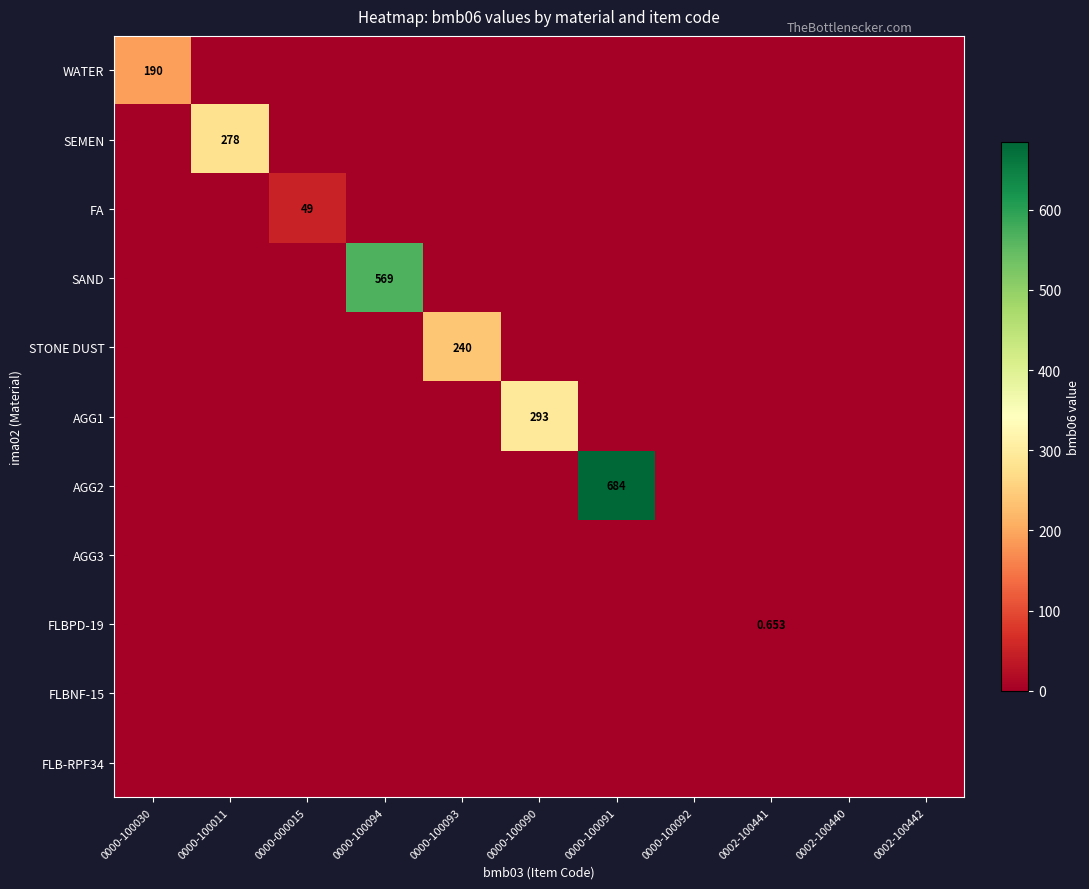

What is the average value of the SAND series?

51.7